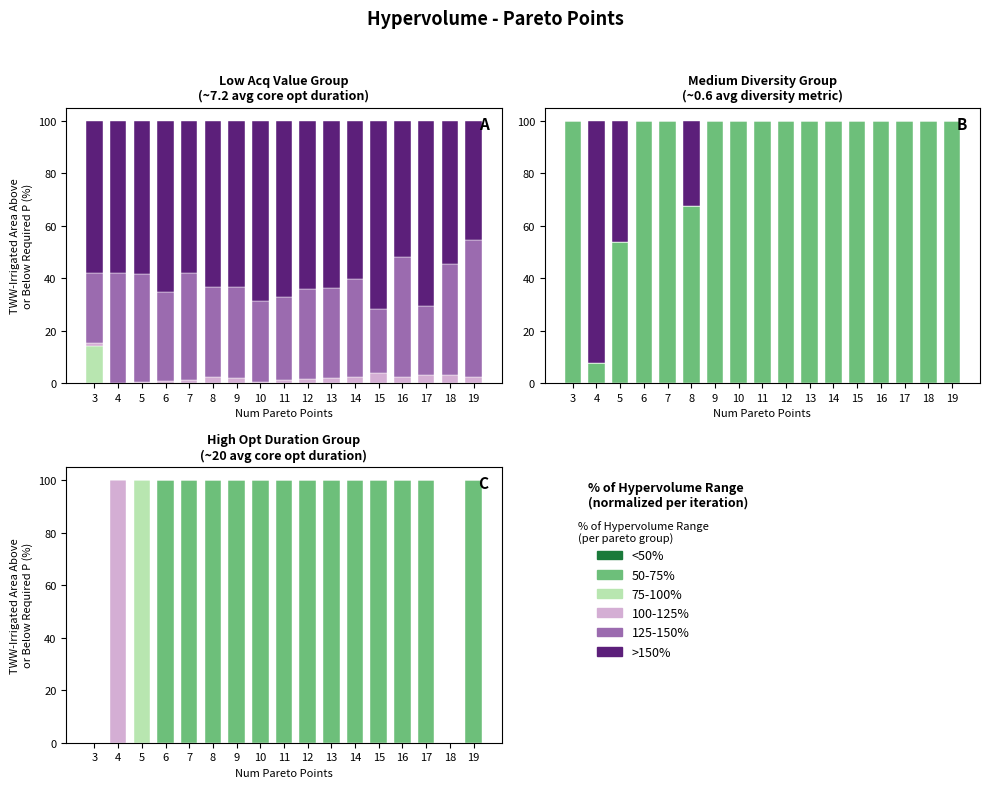

Is the value of 100-125% at 16 greater than the value of 75-100% at 8?

No